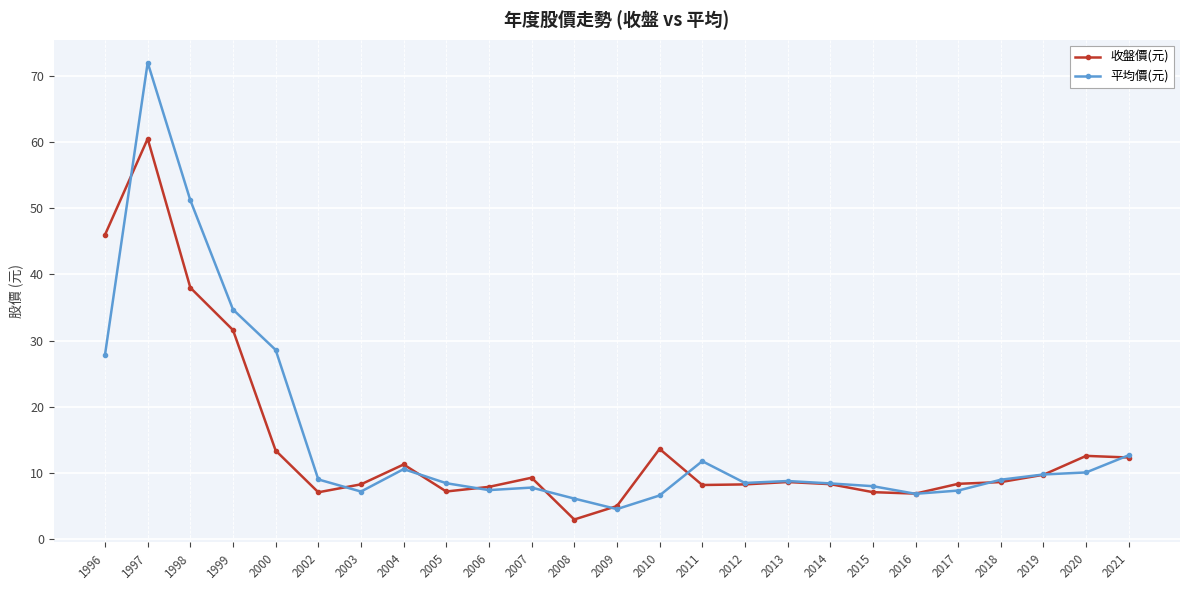

What are all the series names shown in the legend?

收盤價(元), 平均價(元)